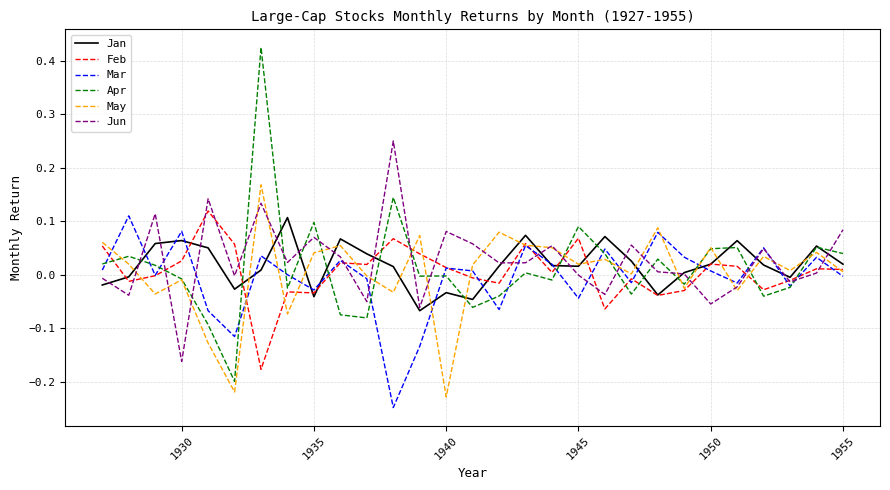

Which series has the widest spread of values?

Apr